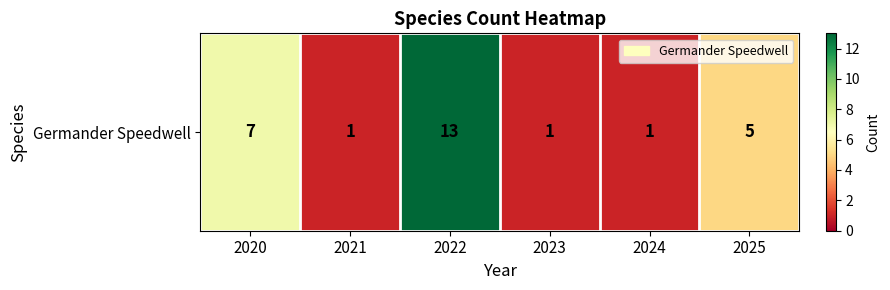

What is the difference between the second highest and second lowest values?

6